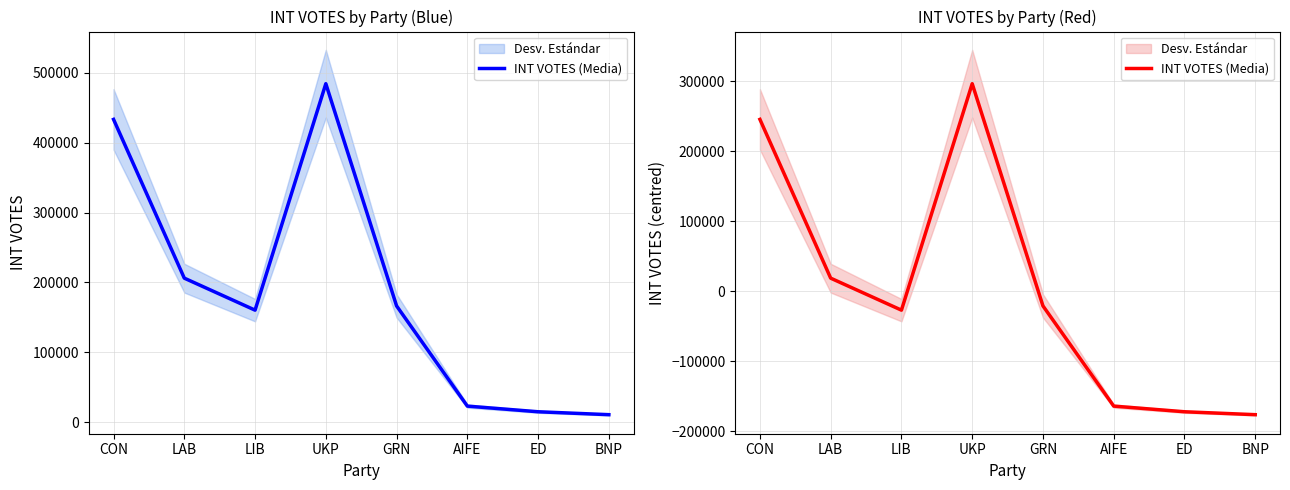

At which category does the chart reach its minimum across all series?

BNP